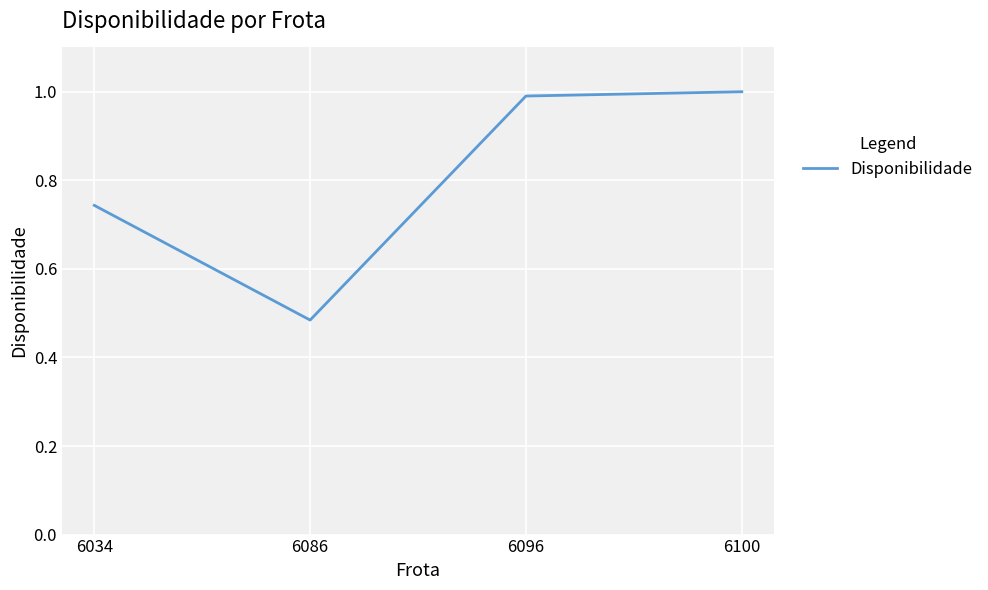

List the labels in order of value, largest first.

6100, 6096, 6034, 6086